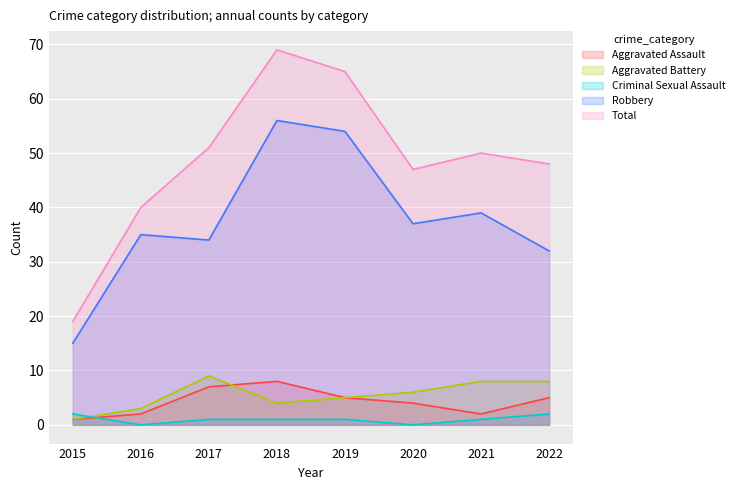

What value does the Total series have at 2020, to the nearest 10?

50